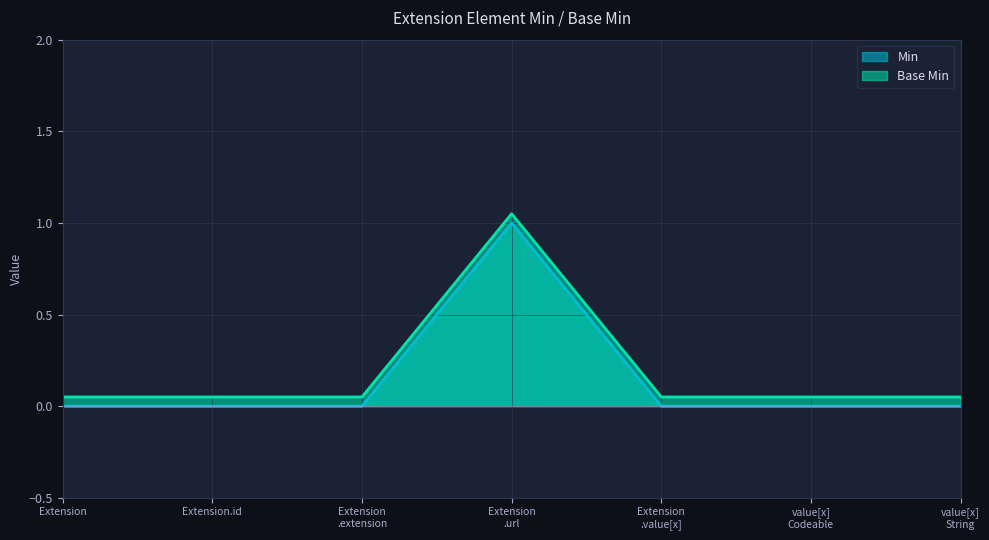

What is the highest value of the Min series?

1.0